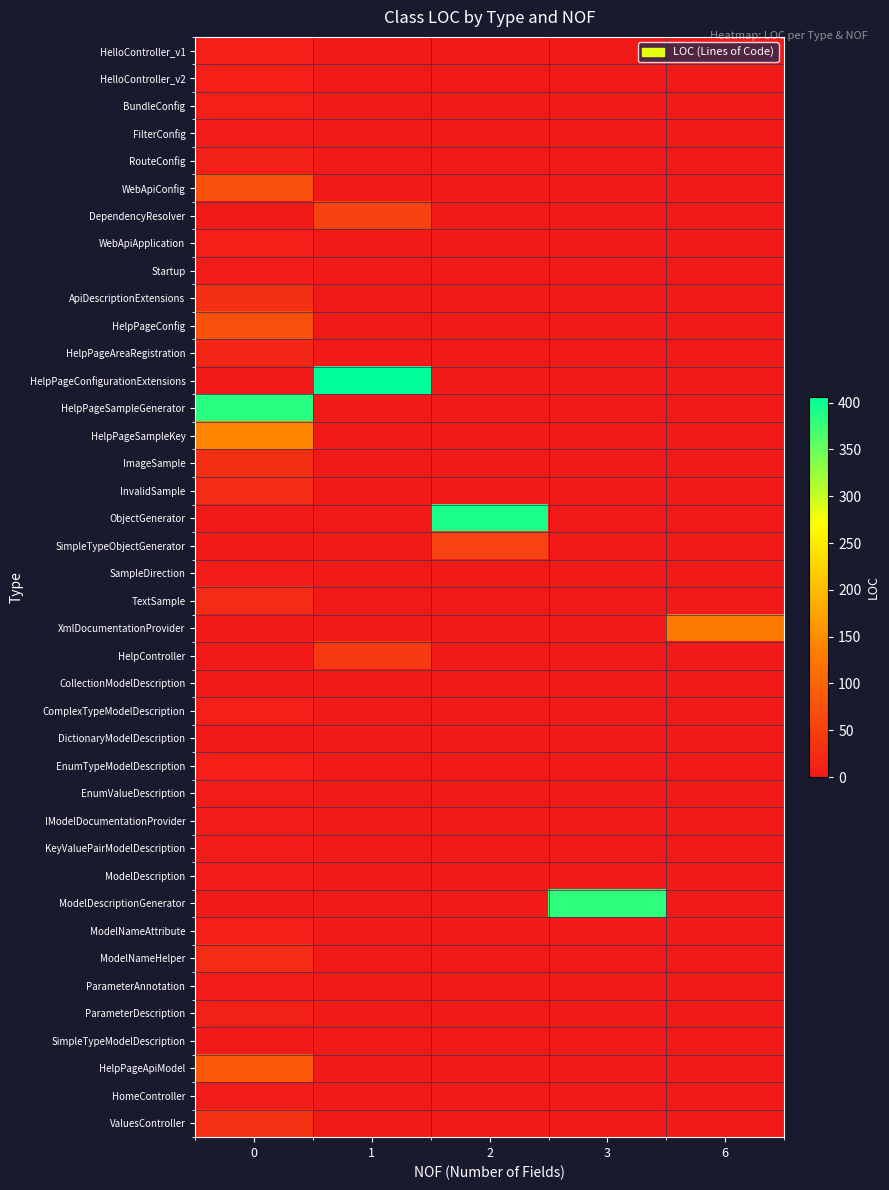

Which series has the largest total across all categories?

HelpPageConfigurationExtensions